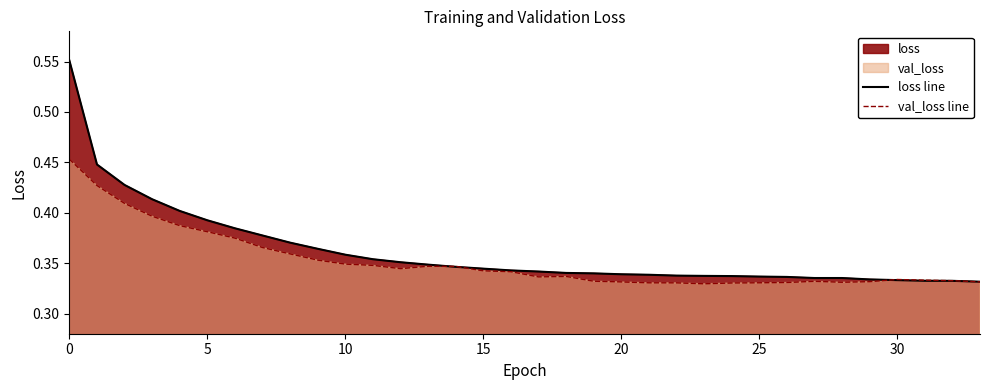

Between which two adjacent categories do val_loss line and loss line first intersect?

13 and 14